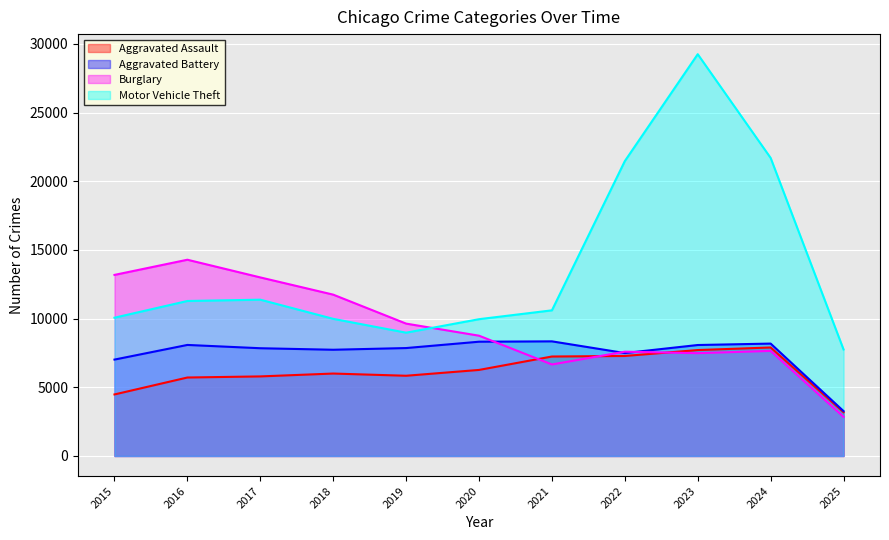

List the labels in order of Aggravated Assault value, largest first.

2024, 2023, 2022, 2021, 2020, 2018, 2019, 2017, 2016, 2015, 2025